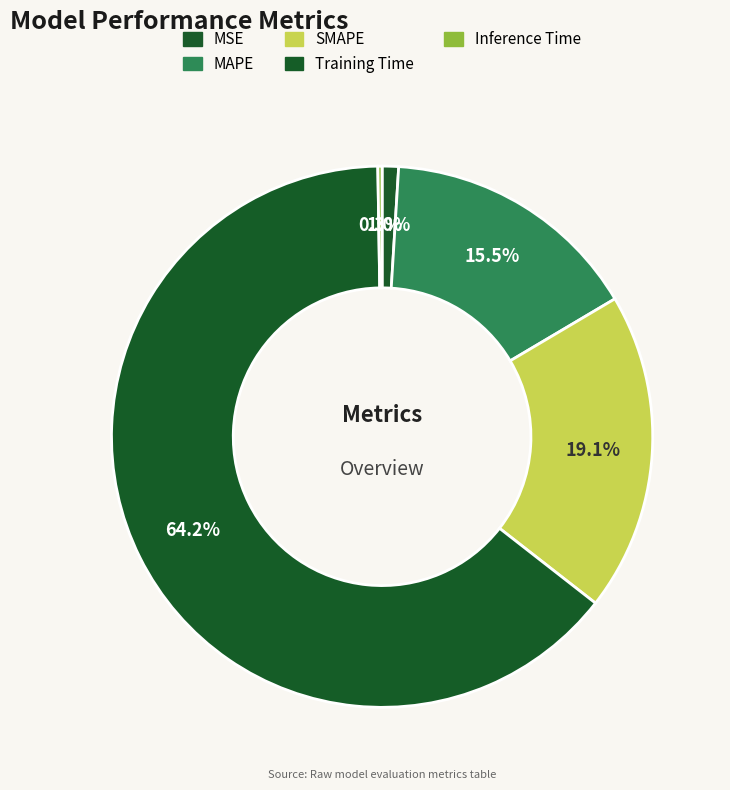

Count the number of slices in the pie.

5